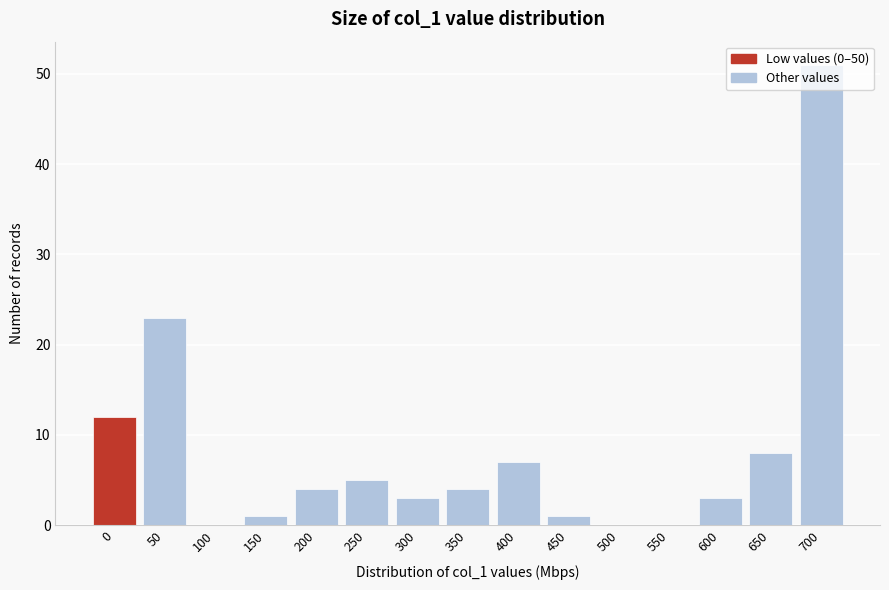

Where is the data nearest to the value 25?

50